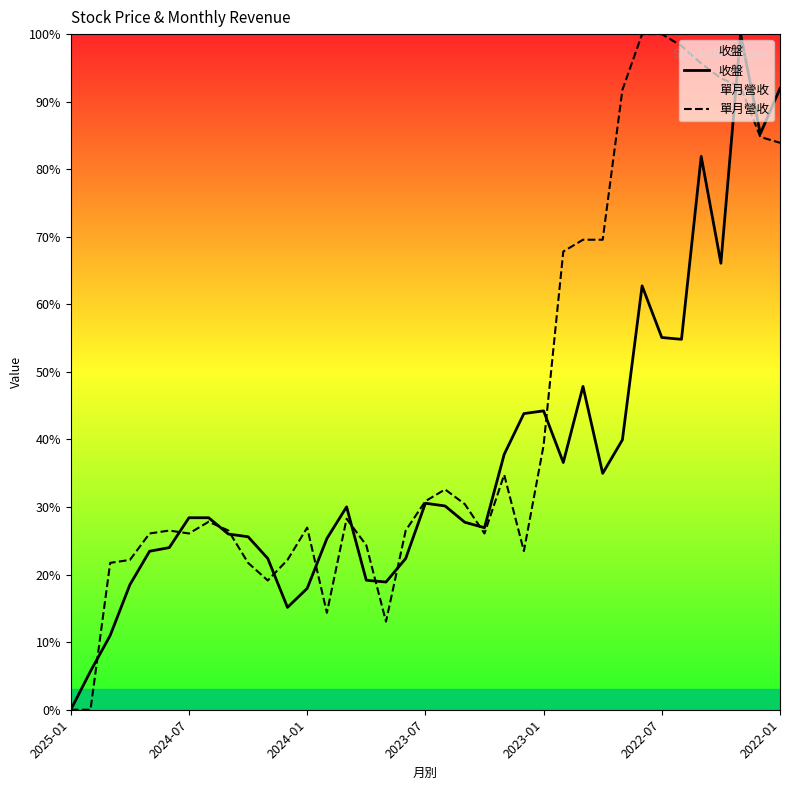

Rank the series at 2022-01 from lowest to highest value.

單月營收, 收盤